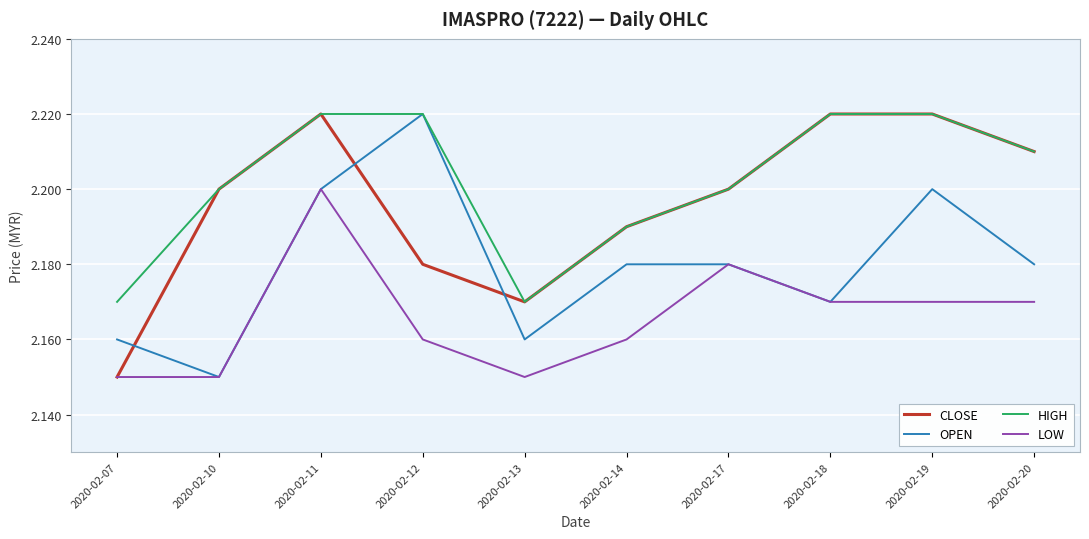

How many intersections are there between CLOSE and OPEN?

3